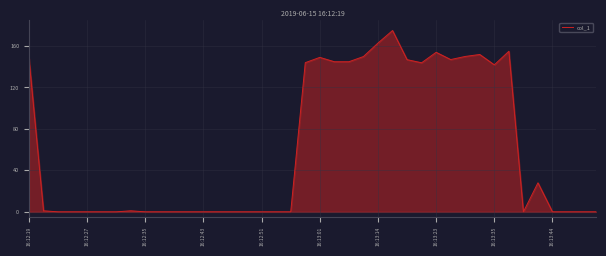

How many interior local peaks (higher than both neighbors) does the data have?

7